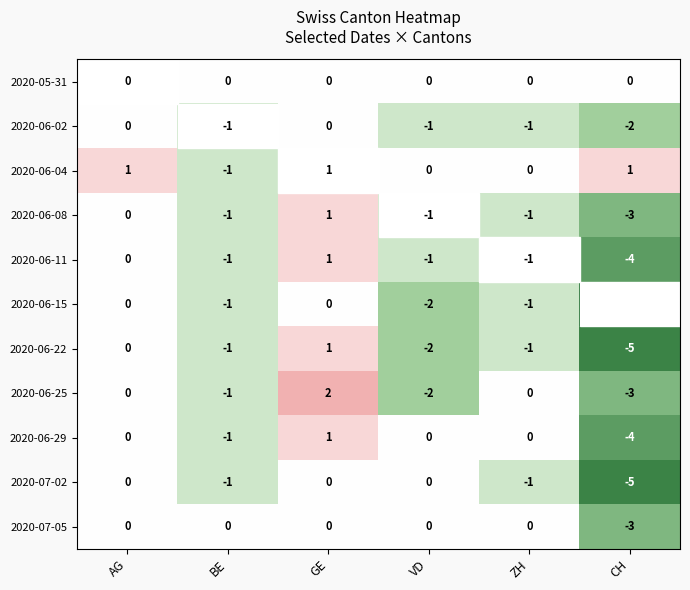

Which series has the largest total across all categories?

2020-06-04